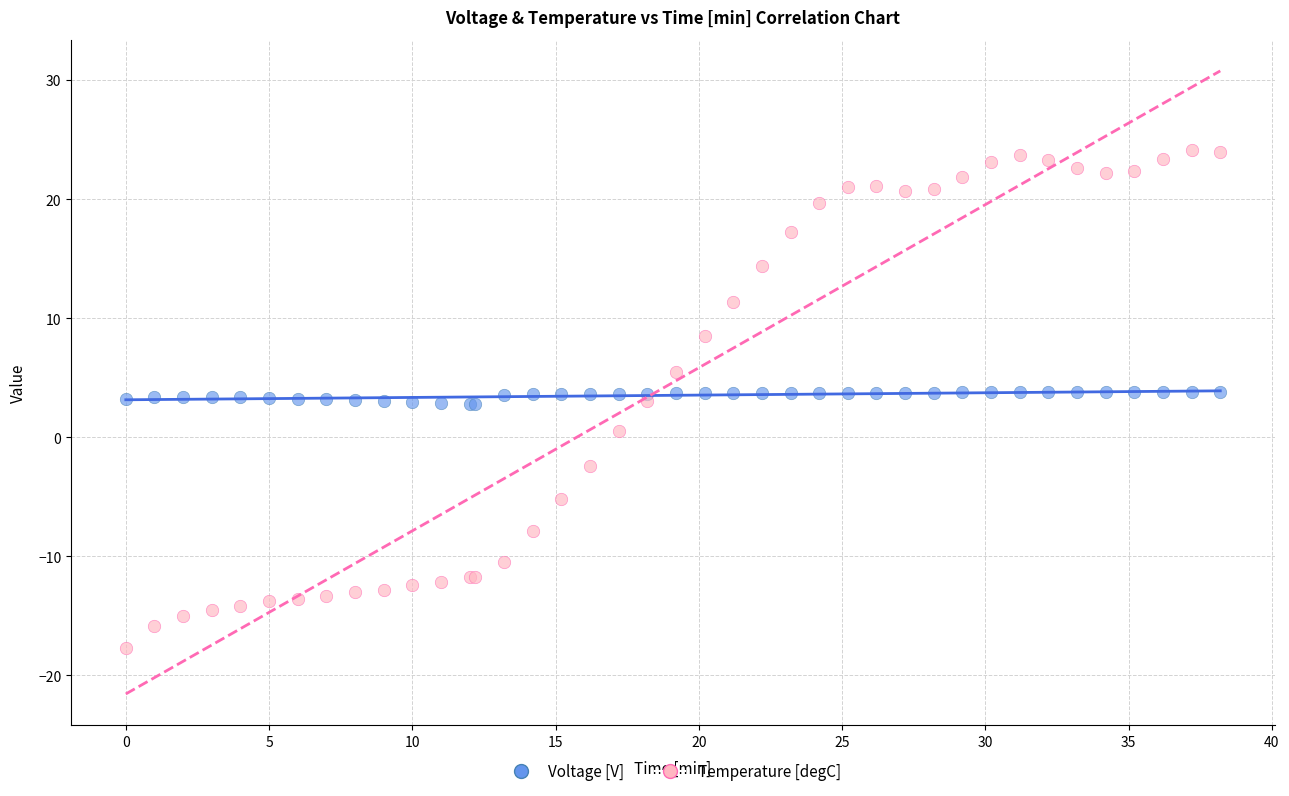

Which series contains the lowest Y value?

Temperature [degC]